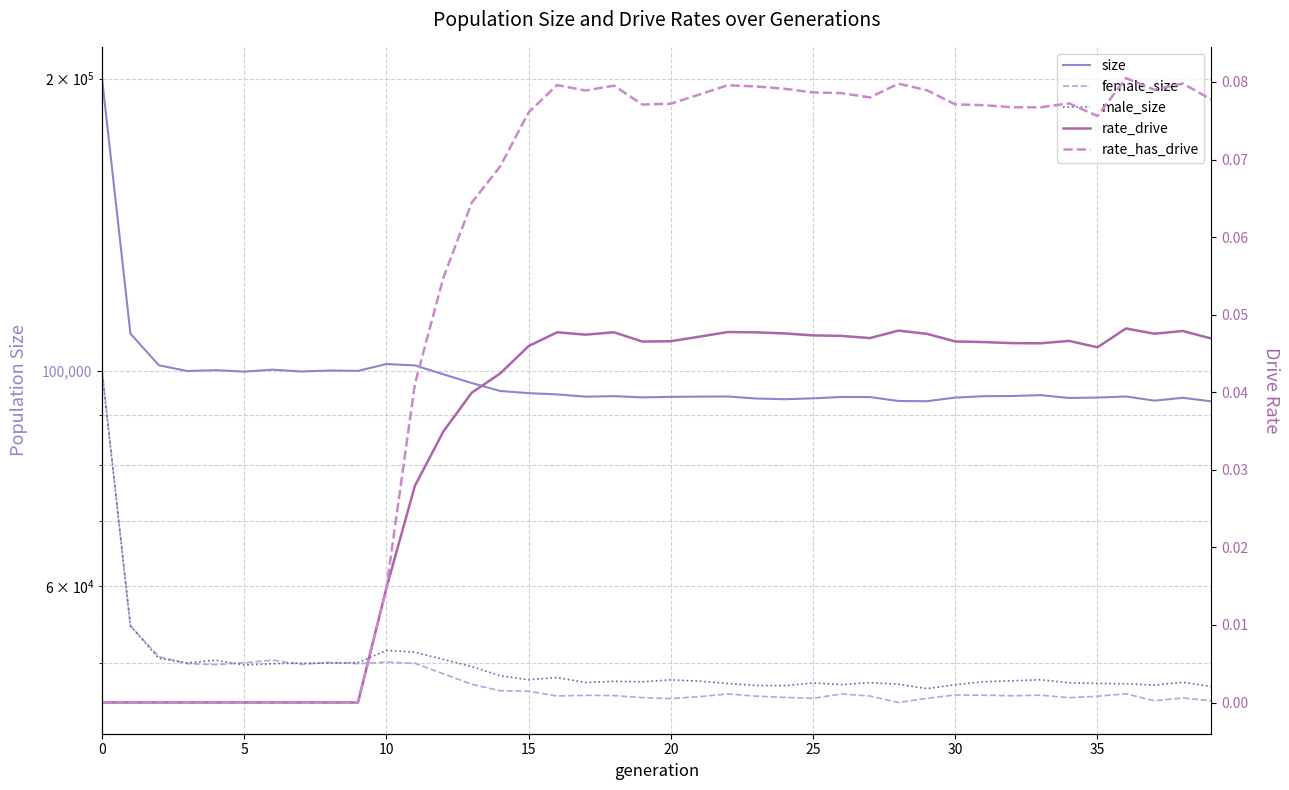

What is the label of the 28th point from the right?

12